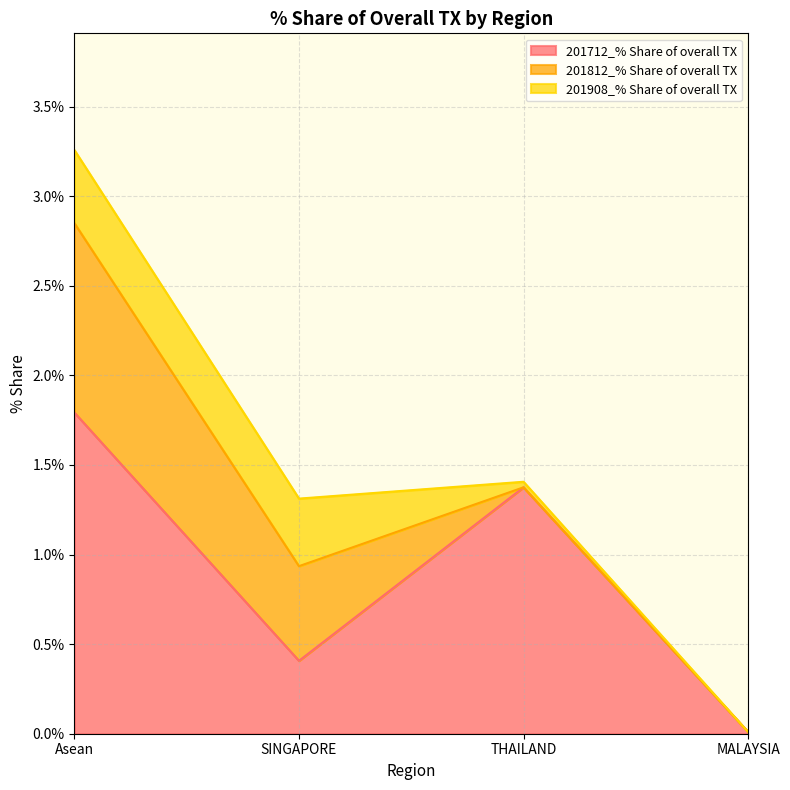

Reading left to right, list all the values displayed in this chart.

201712_% Share of overall TX: Asean=1.8	SINGAPORE=0.4	THAILAND=1.4	MALAYSIA=0.0
201812_% Share of overall TX: Asean=1.1	SINGAPORE=0.5	THAILAND=0.0	MALAYSIA=0.0
201908_% Share of overall TX: Asean=0.4	SINGAPORE=0.4	THAILAND=0.0	MALAYSIA=0.0